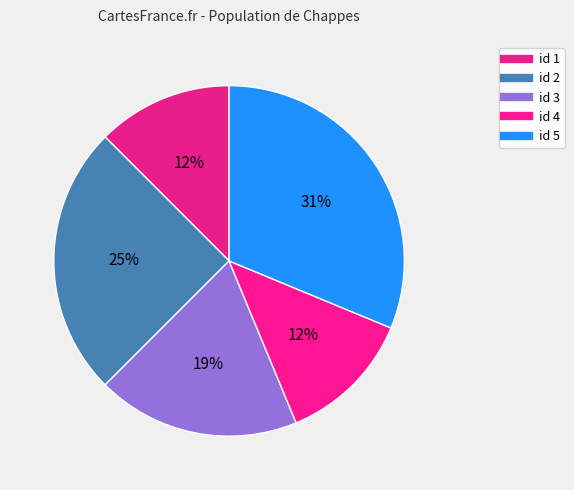

How many slices are in this pie chart?

5